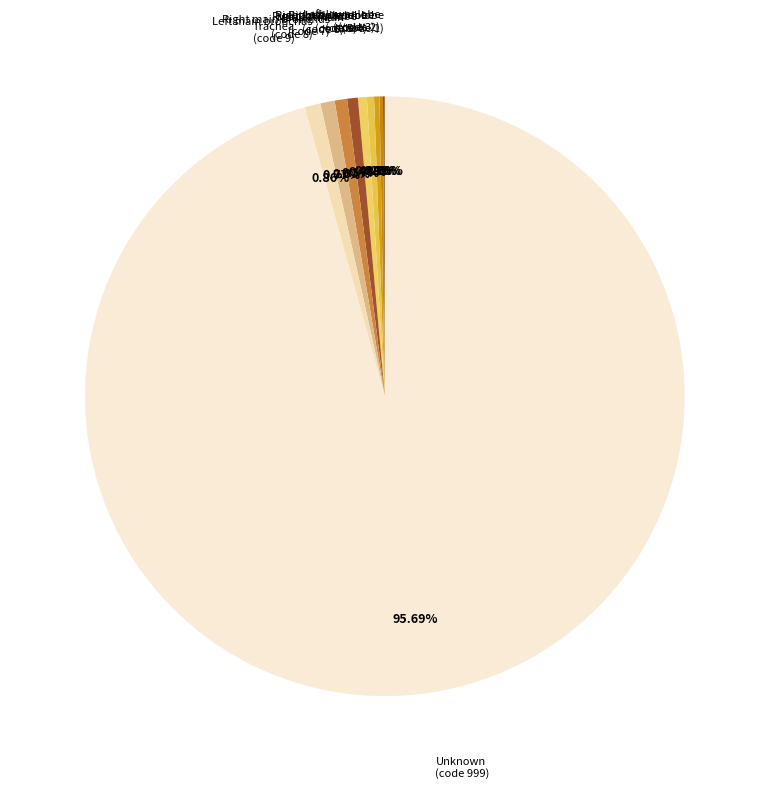

To the nearest percent, what is the difference between the largest and smallest slice percentages?

96%